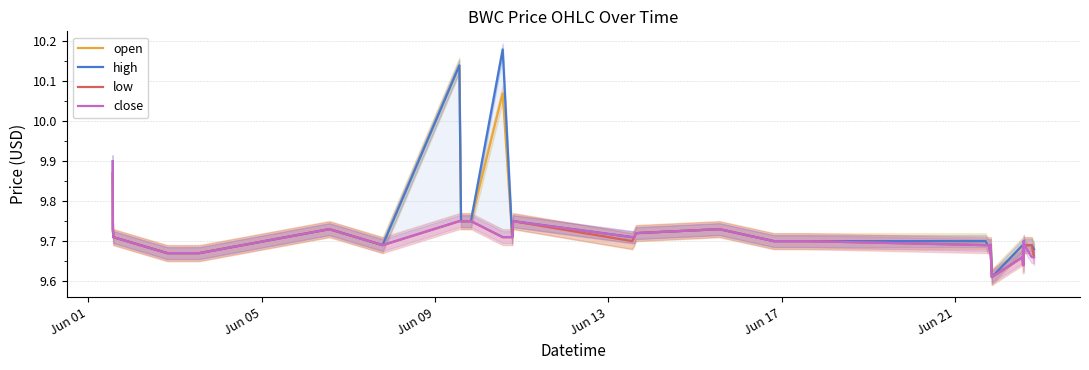

Reading left to right, transcribe all the data shown in this chart.

open: 9.9	9.7	9.7	9.7	9.7	9.7	9.7	10.1	9.8	9.8	10.1	9.7	9.8	9.7	9.7	9.7	9.7	9.7	9.7	9.7	9.7	9.7	9.7	9.7	9.7	9.7	9.7	9.6	9.7	9.7	9.6	9.7	9.7	9.7	9.7	9.7	9.7	9.7	9.7	9.7
high: 9.9	9.7	9.7	9.7	9.7	9.7	9.7	10.1	9.8	9.8	10.2	9.7	9.8	9.7	9.7	9.7	9.7	9.7	9.7	9.7	9.7	9.7	9.7	9.7	9.7	9.7	9.7	9.6	9.7	9.7	9.7	9.7	9.7	9.7	9.7	9.7	9.7	9.7	9.7	9.7
low: 9.9	9.7	9.7	9.7	9.7	9.7	9.7	9.8	9.8	9.8	9.7	9.7	9.8	9.7	9.7	9.7	9.7	9.7	9.7	9.7	9.7	9.7	9.7	9.7	9.7	9.7	9.7	9.6	9.7	9.7	9.6	9.7	9.7	9.6	9.7	9.7	9.7	9.7	9.7	9.7
close: 9.9	9.7	9.7	9.7	9.7	9.7	9.7	9.8	9.8	9.8	9.7	9.7	9.8	9.7	9.7	9.7	9.7	9.7	9.7	9.7	9.7	9.7	9.7	9.7	9.7	9.7	9.7	9.6	9.7	9.7	9.7	9.7	9.7	9.6	9.7	9.7	9.7	9.7	9.7	9.7